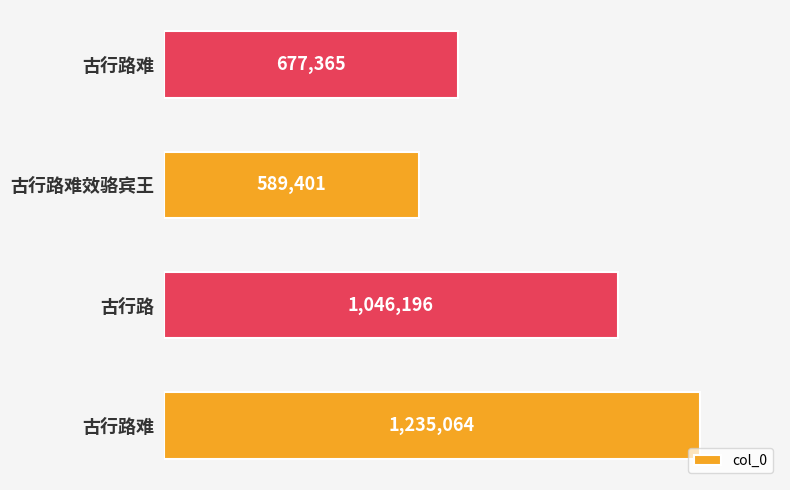

Count the number of categories in the chart.

4